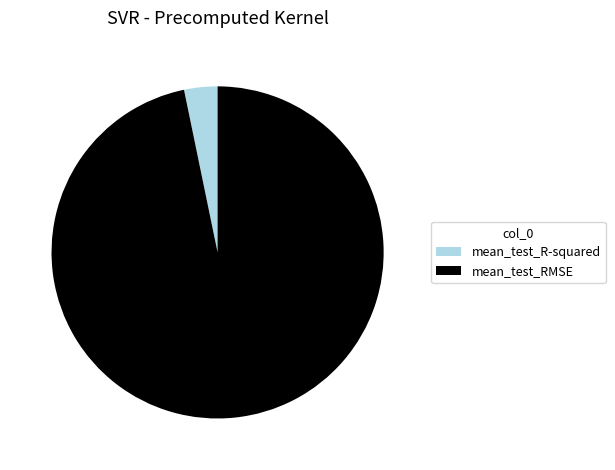

What is the smallest slice in the pie chart?

mean_test_R-squared